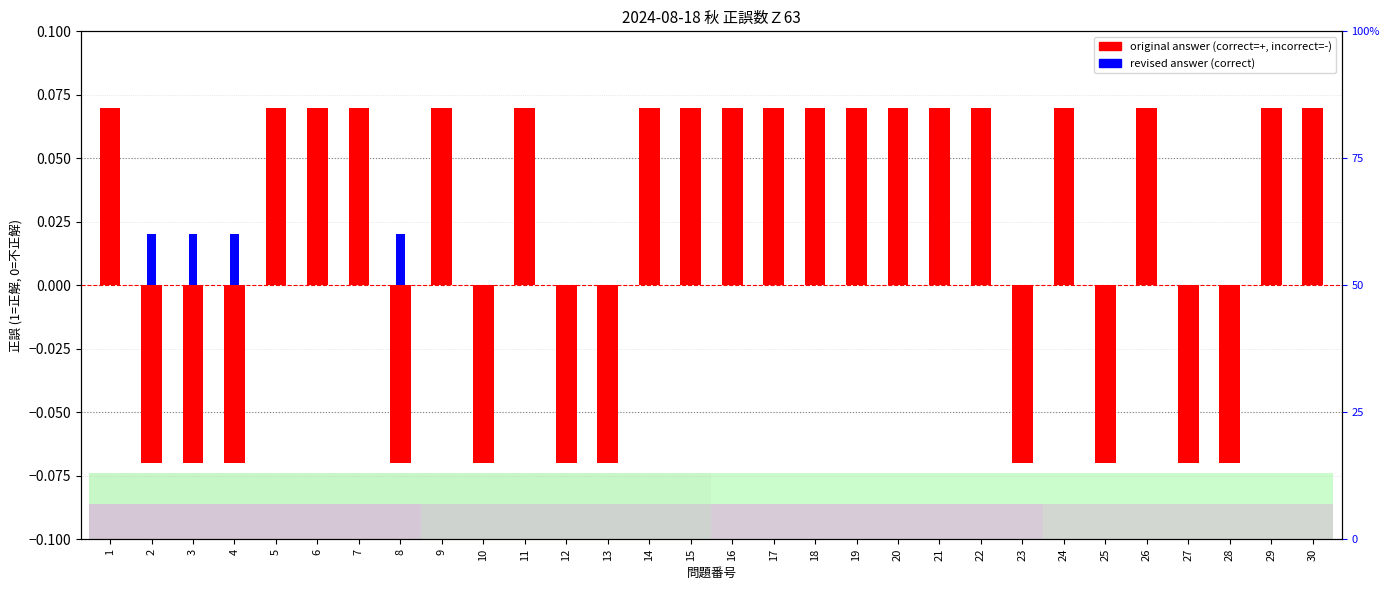

Are the bars horizontal?

No